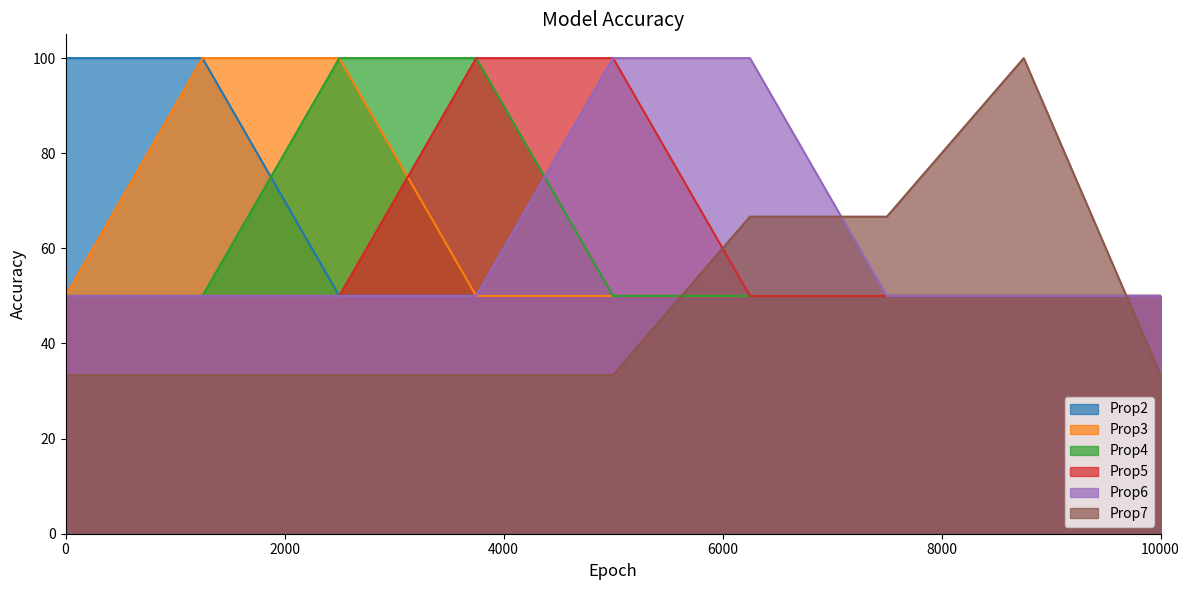

What is the value of the Prop3 point at the 2nd from the left?

100.0